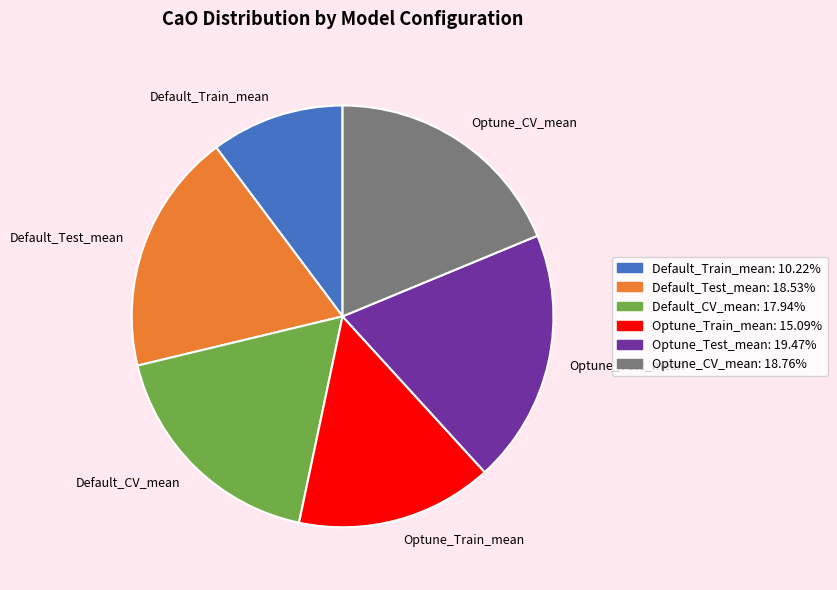

Combined, do Optune_Test_mean and Optune_CV_mean account for over 50%?

No